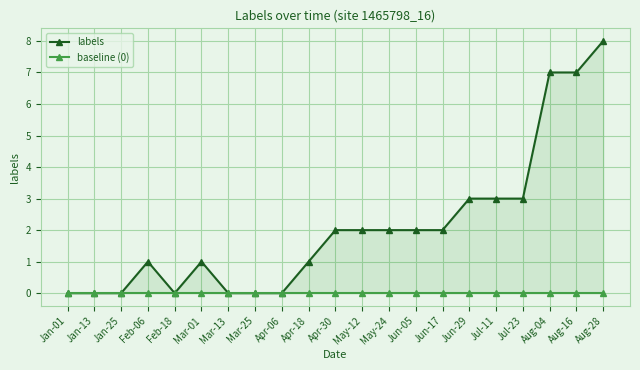

True or false: baseline (0) and labels intersect in this chart.

False